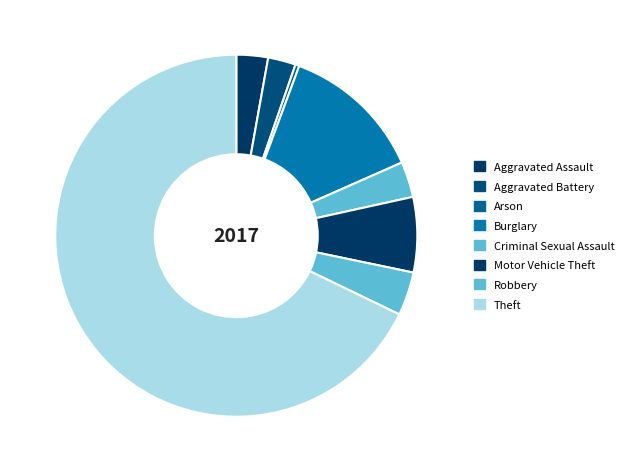

The Aggravated Battery slice represents 2% of the pie. True or false?

True